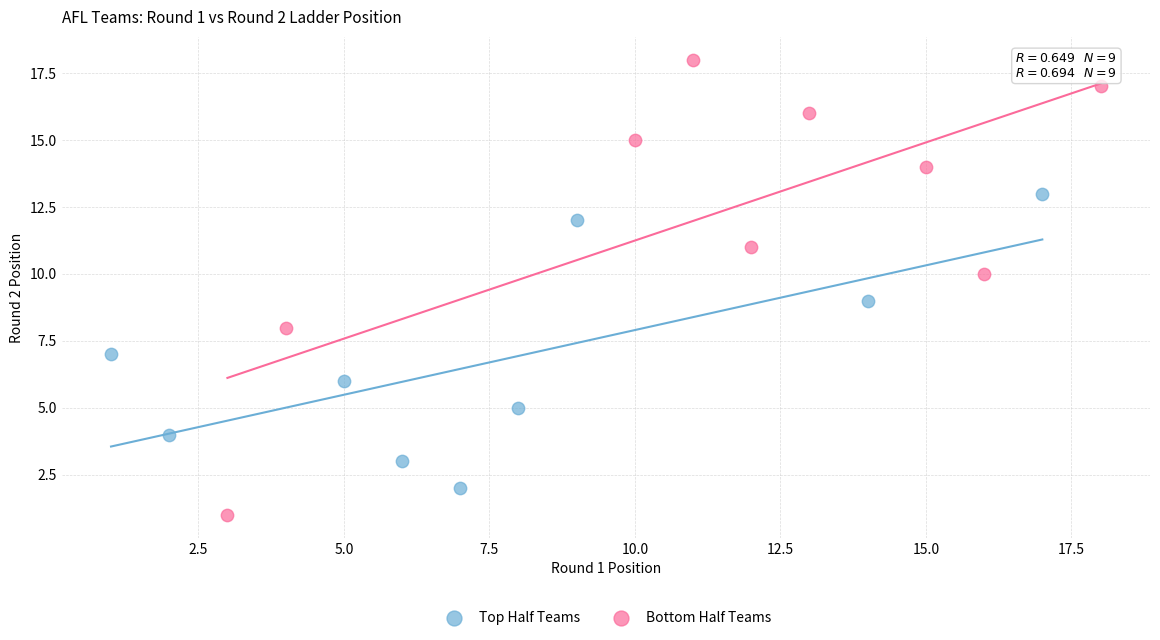

Which series contains the highest Y value?

Bottom Half Teams